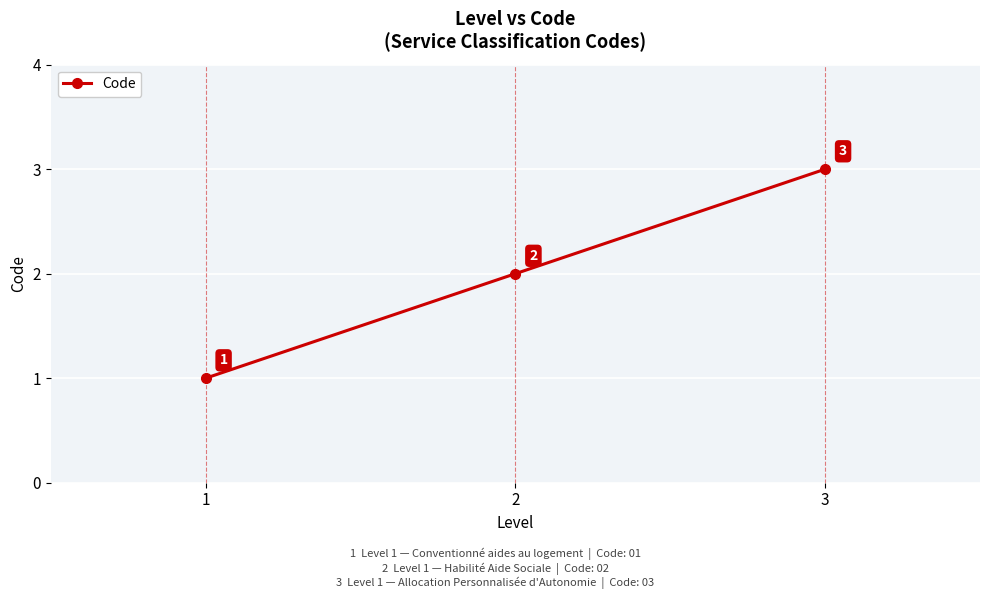

At which category does the chart reach its peak across all series?

3